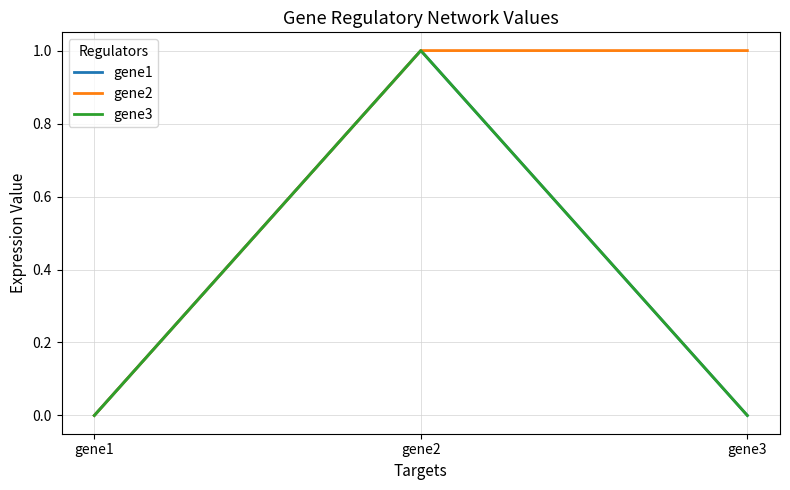

The value of gene2 at gene3 is 0. True or false?

False